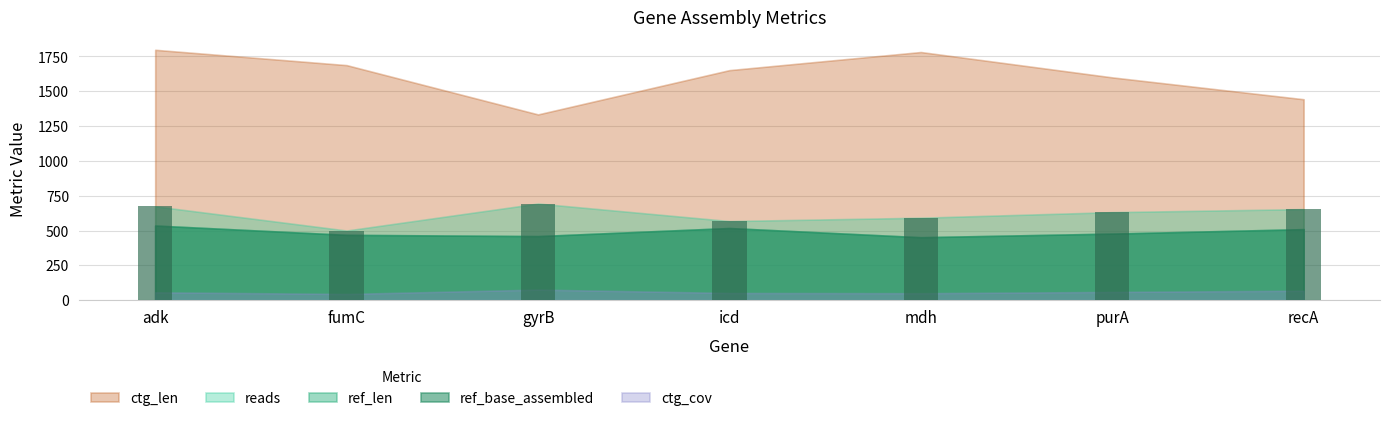

How many values are between 568 and 674?

5